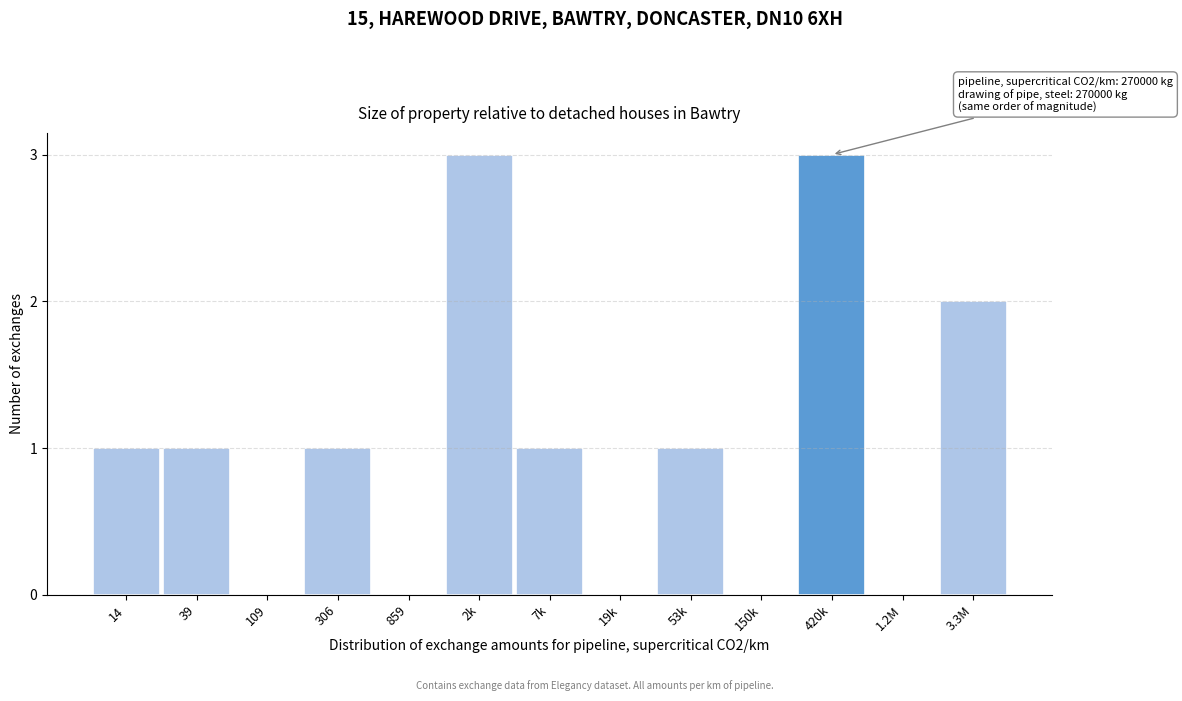

Reading left to right, list all the values displayed in this chart.

14=1	39=1	109=0	306=1	859=0	2k=3	7k=1	19k=0	53k=1	150k=0	420k=3	1.2M=0	3.3M=2